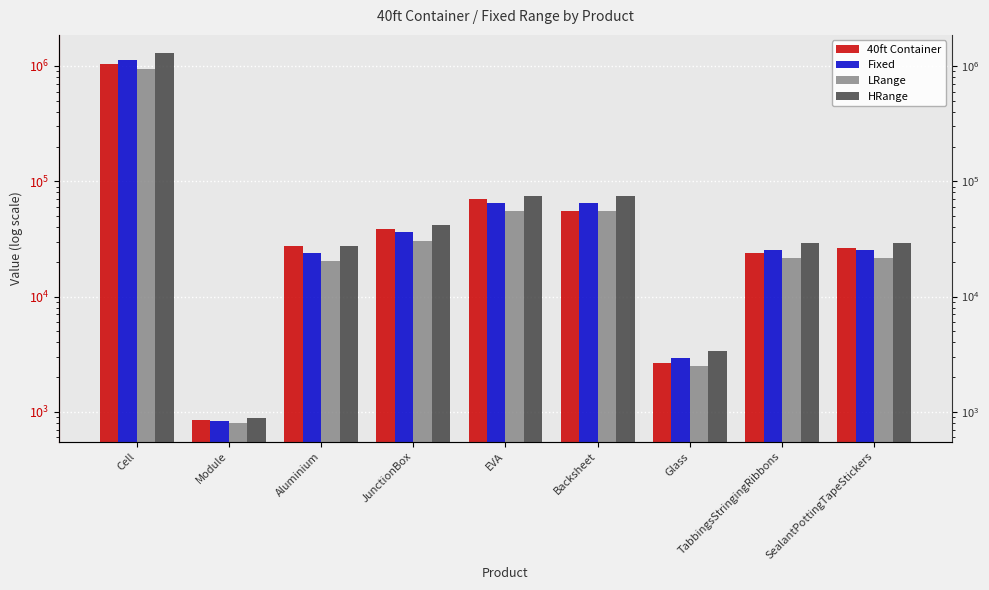

Is it true that Fixed equals 1437.9 at Module?

False